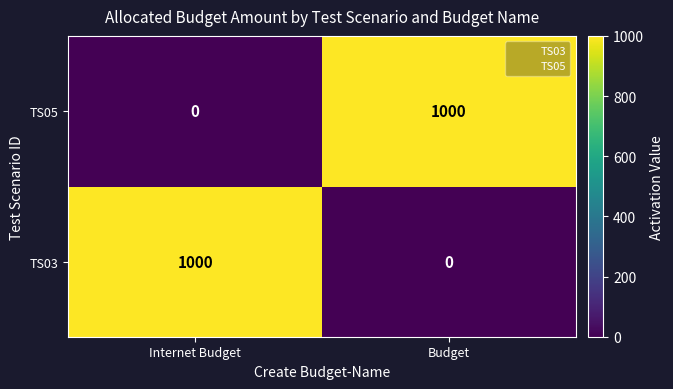

The TS03 series shows 1000 at Internet Budget. True or false?

True